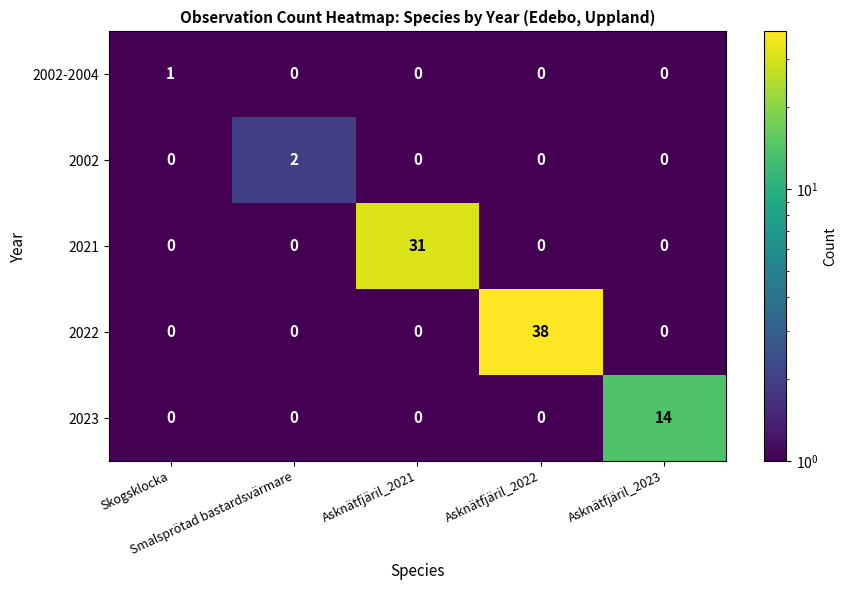

Which series has the widest spread of values?

2022